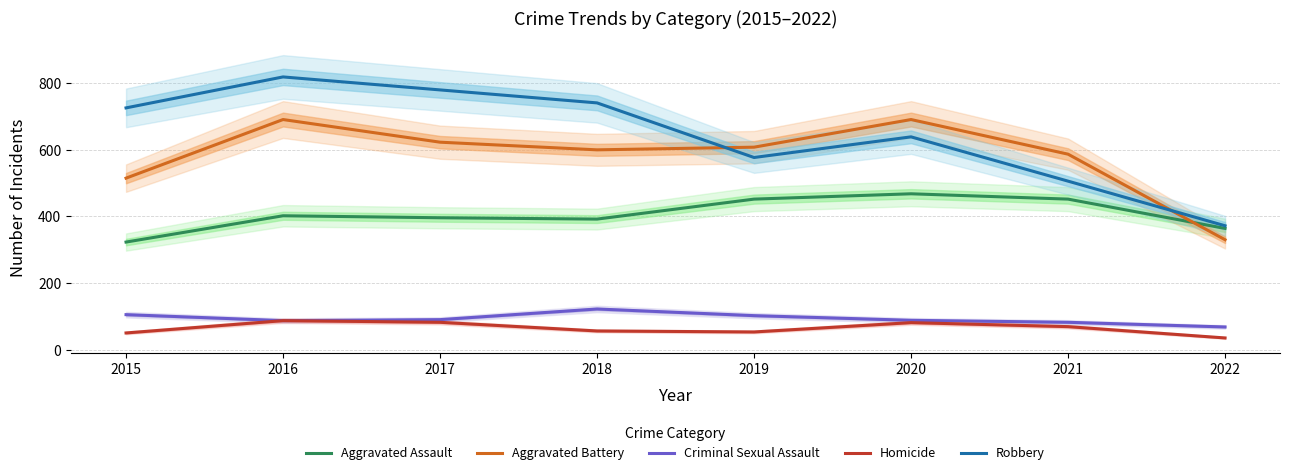

How many categories are shown in the chart?

8